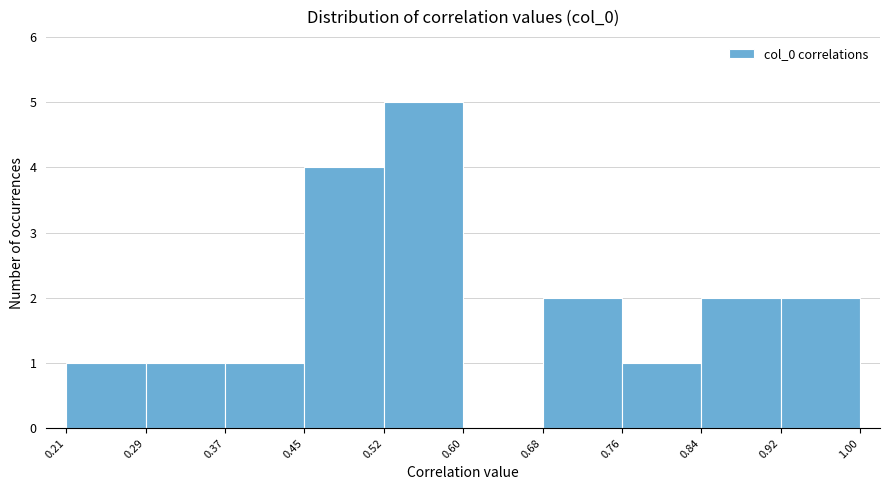

What is the height of the bar covering 0.68 to 0.76 on the x-axis? The values are not printed on the chart, so give them approximately, as read against the axis.

2